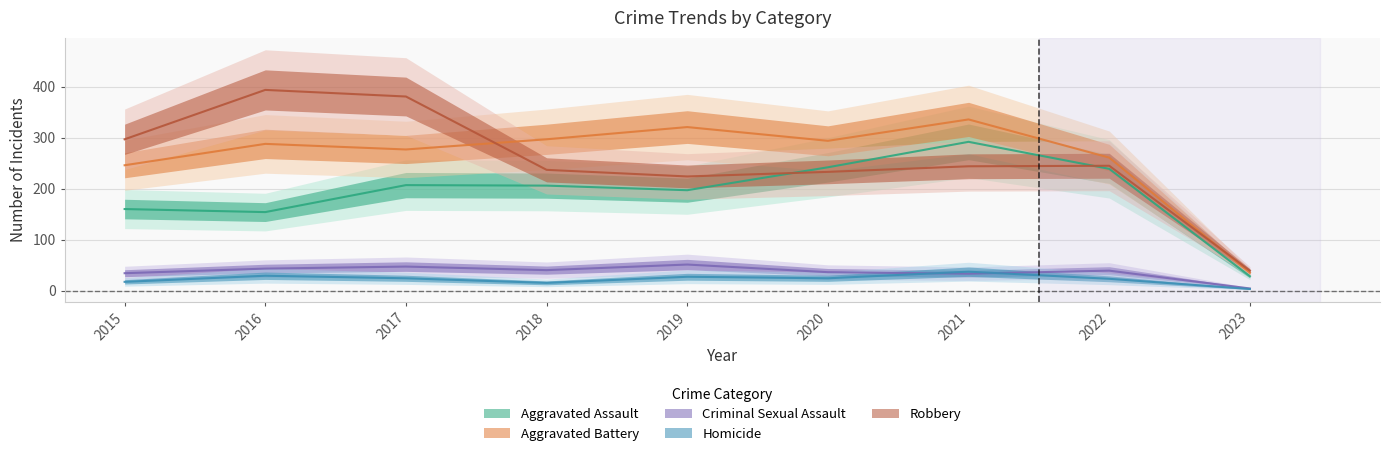

Which category has the lowest value in the Homicide series?

2023